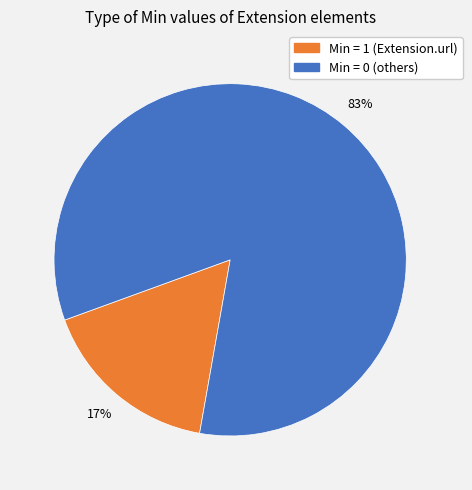

How many slices are in this pie chart?

2